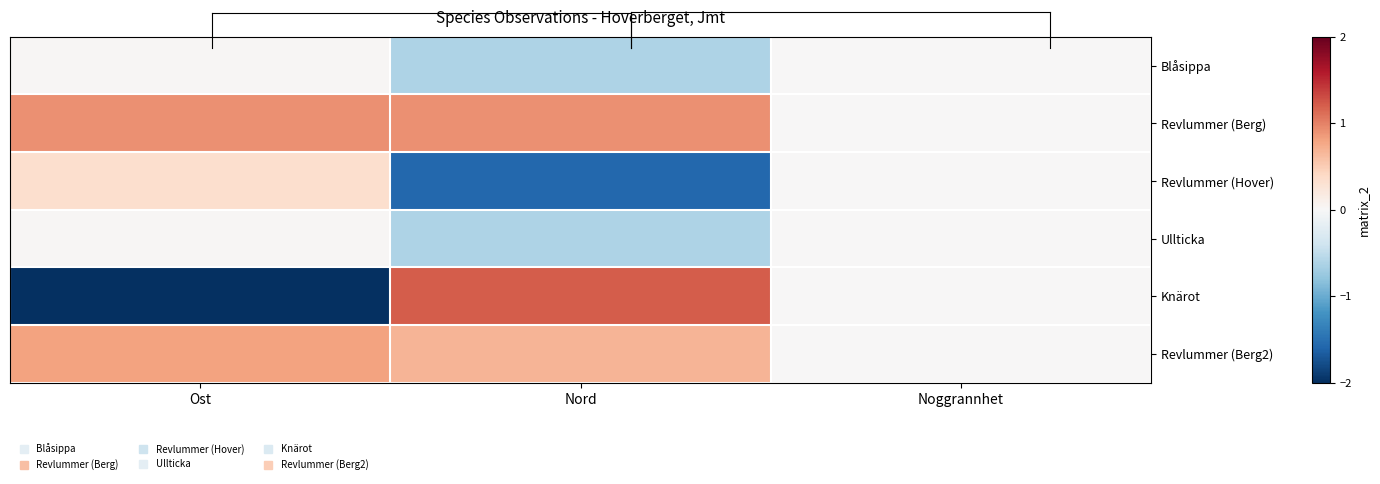

Between Nord and Noggrannhet, which is larger?

Noggrannhet